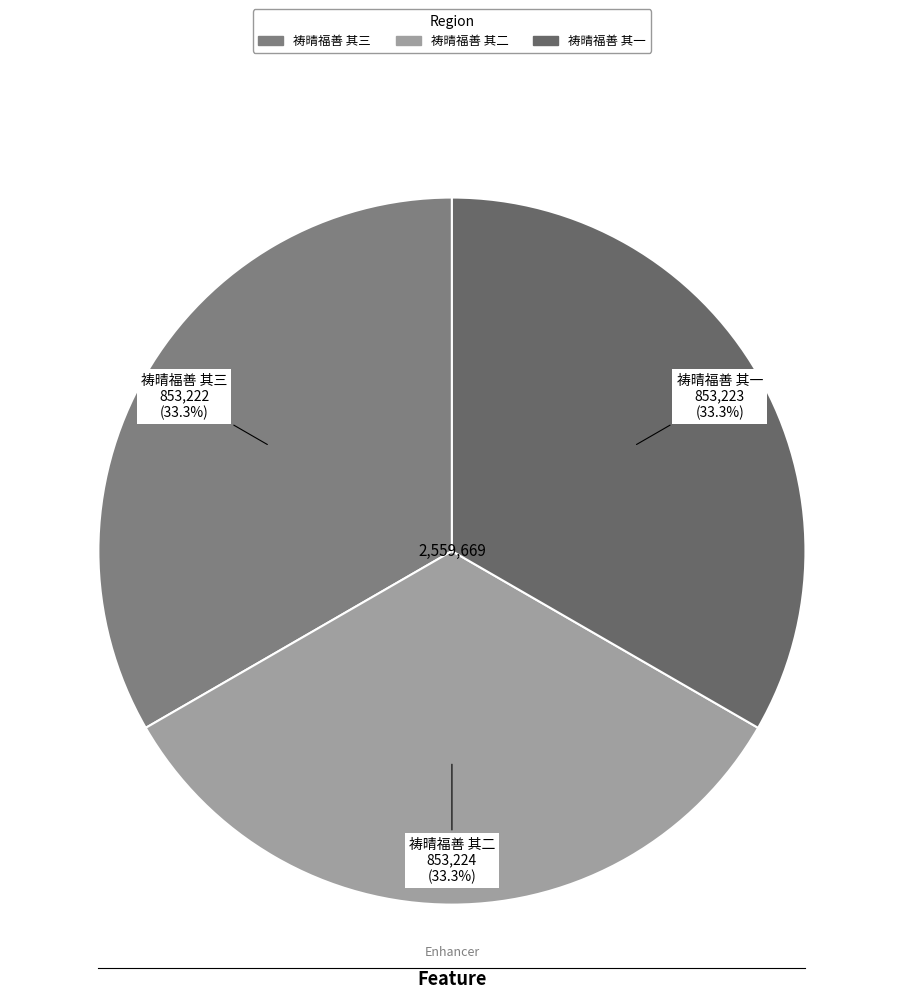

Is it true that 祷晴福善 其二 is 33% of the pie?

True